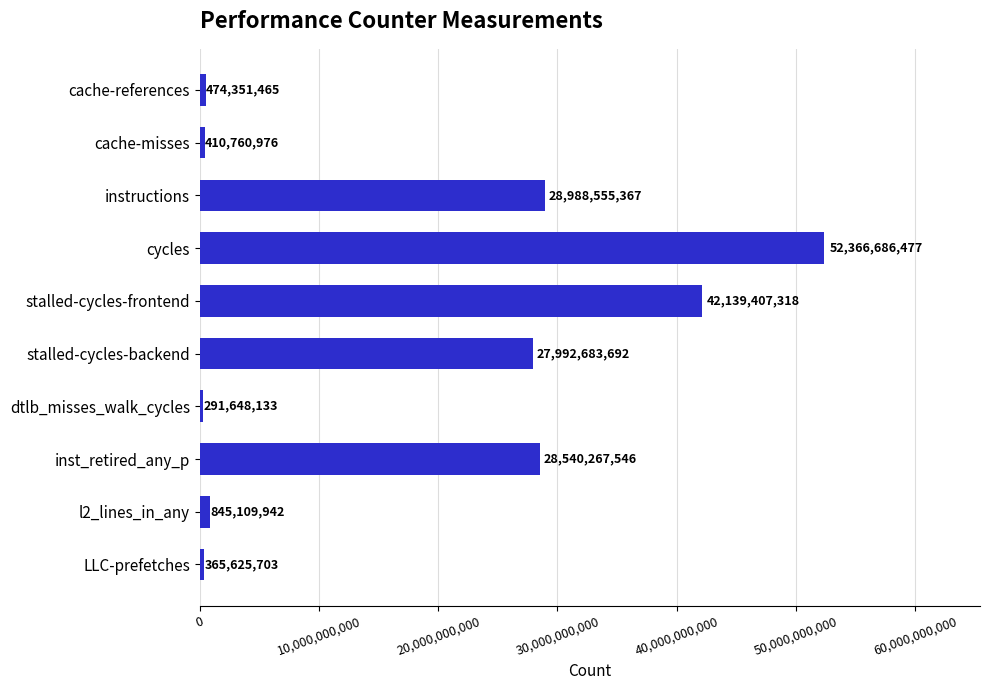

What value does the data have at cycles, to the nearest 100?

52366686500